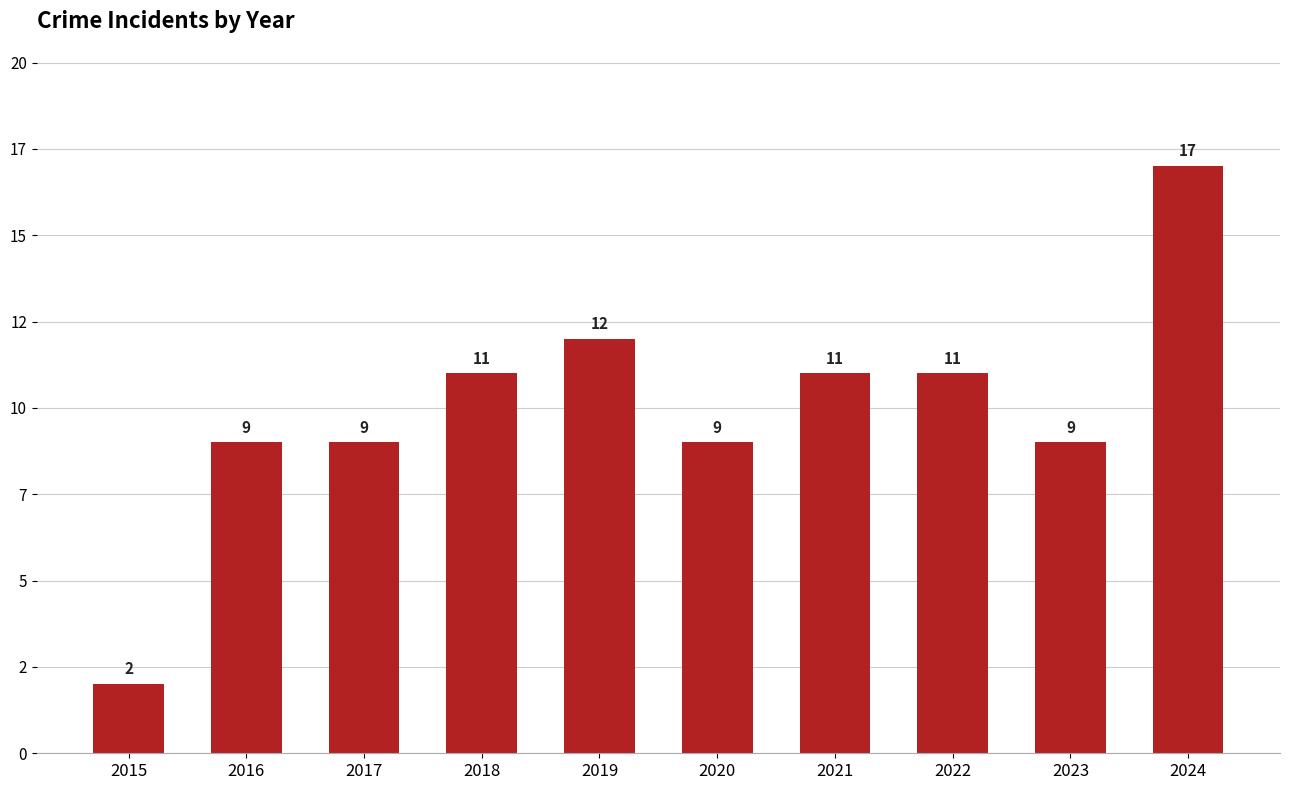

What is the maximum value shown in the chart?

17